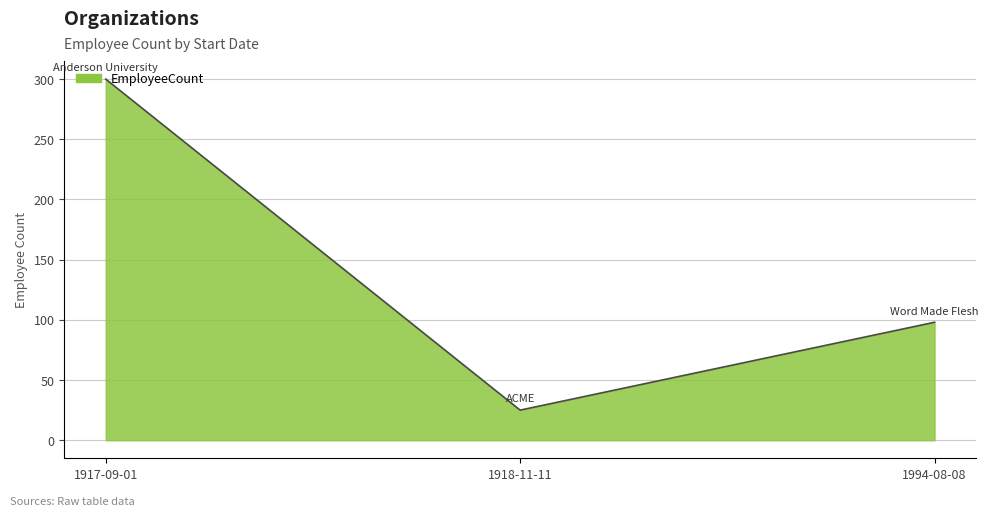

List the labels in order of value, smallest first.

1918-11-11, 1994-08-08, 1917-09-01